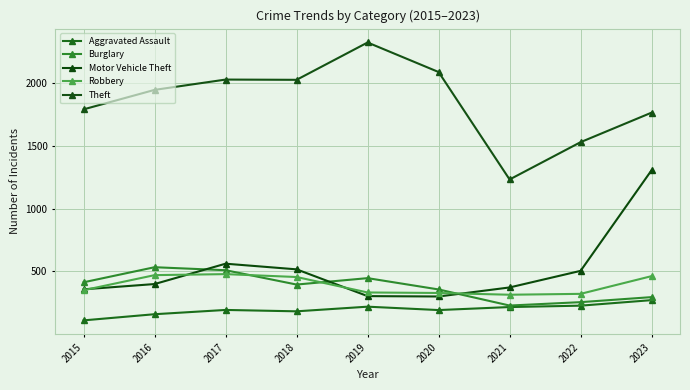

At which category is the sum across all series the highest?

2023